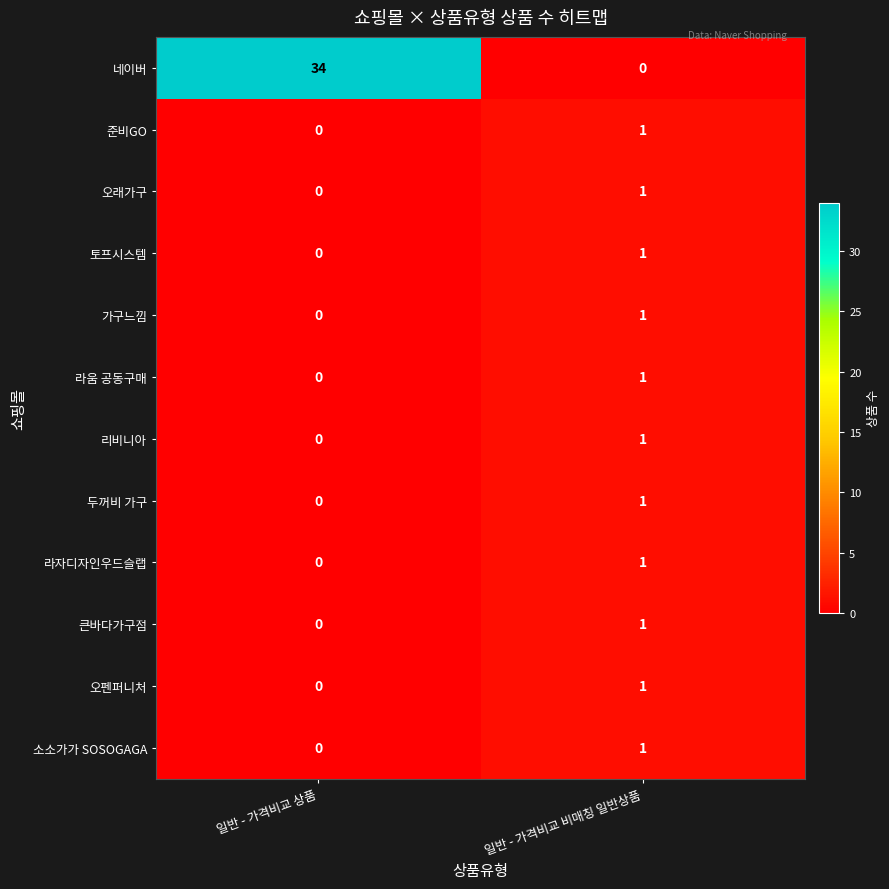

Count the number of categories in the chart.

2